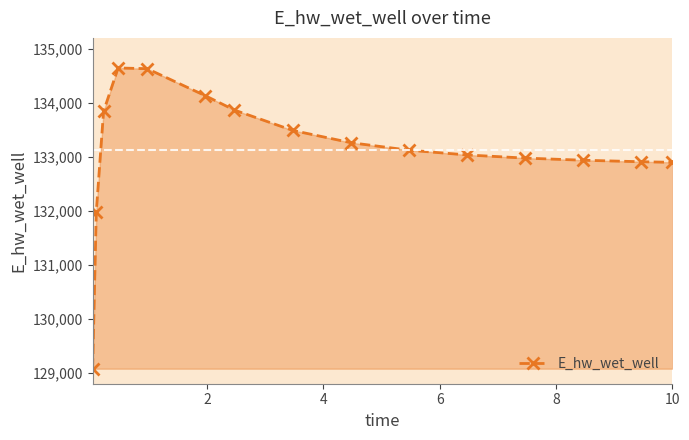

What is the value of the 1st point from the left?

129077.0